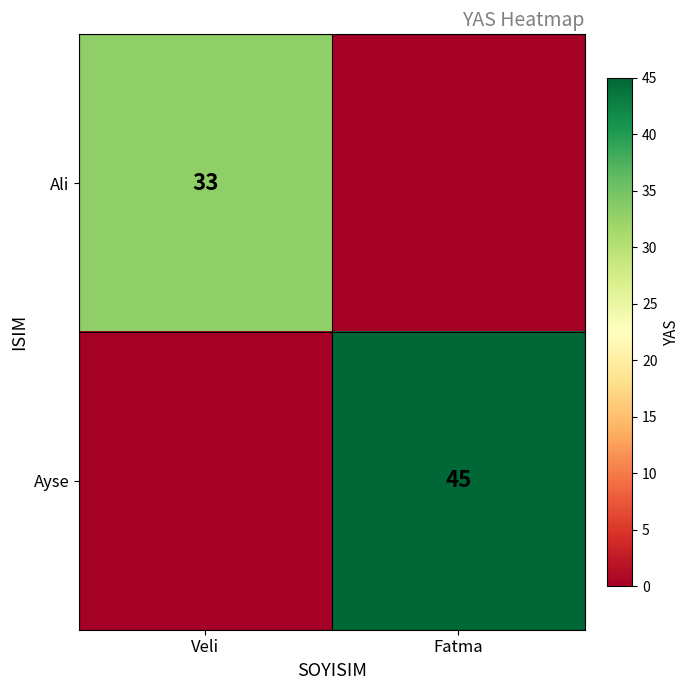

The Ali series shows 9 at Veli. True or false?

False